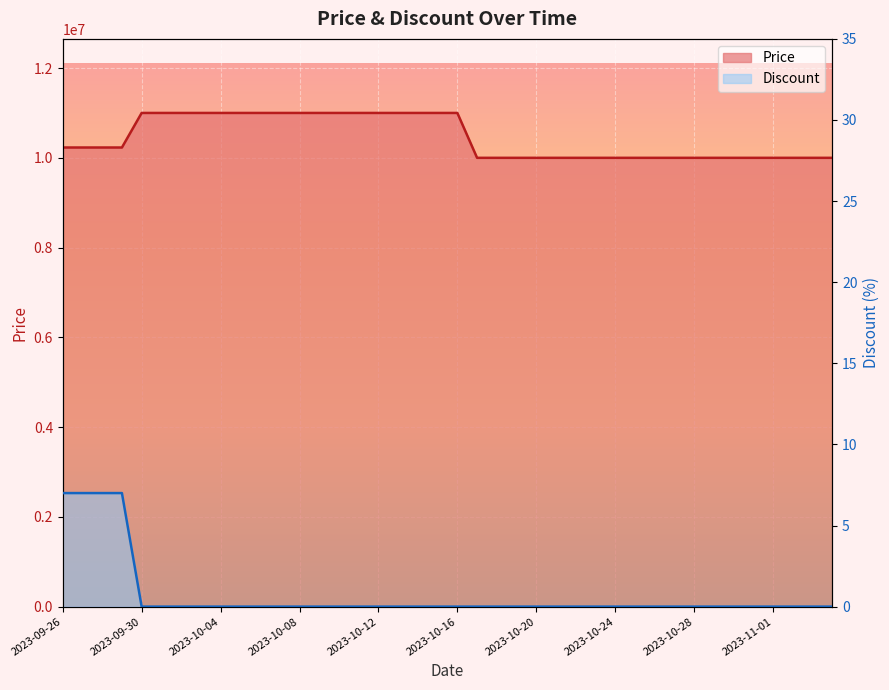

Which series has the largest total across all categories?

Price